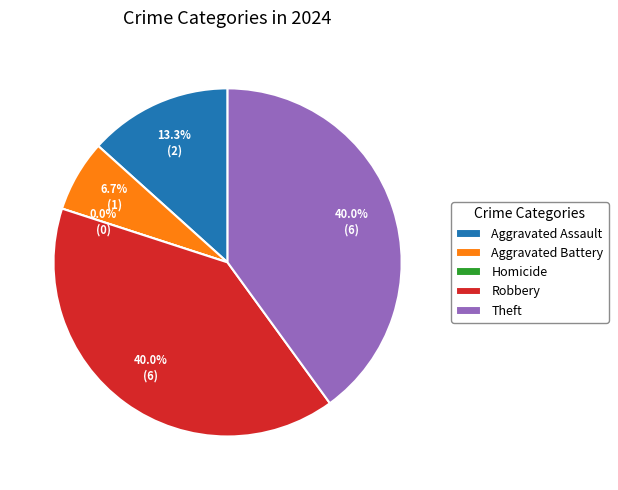

Which has a higher value, Homicide or Aggravated Battery?

Aggravated Battery